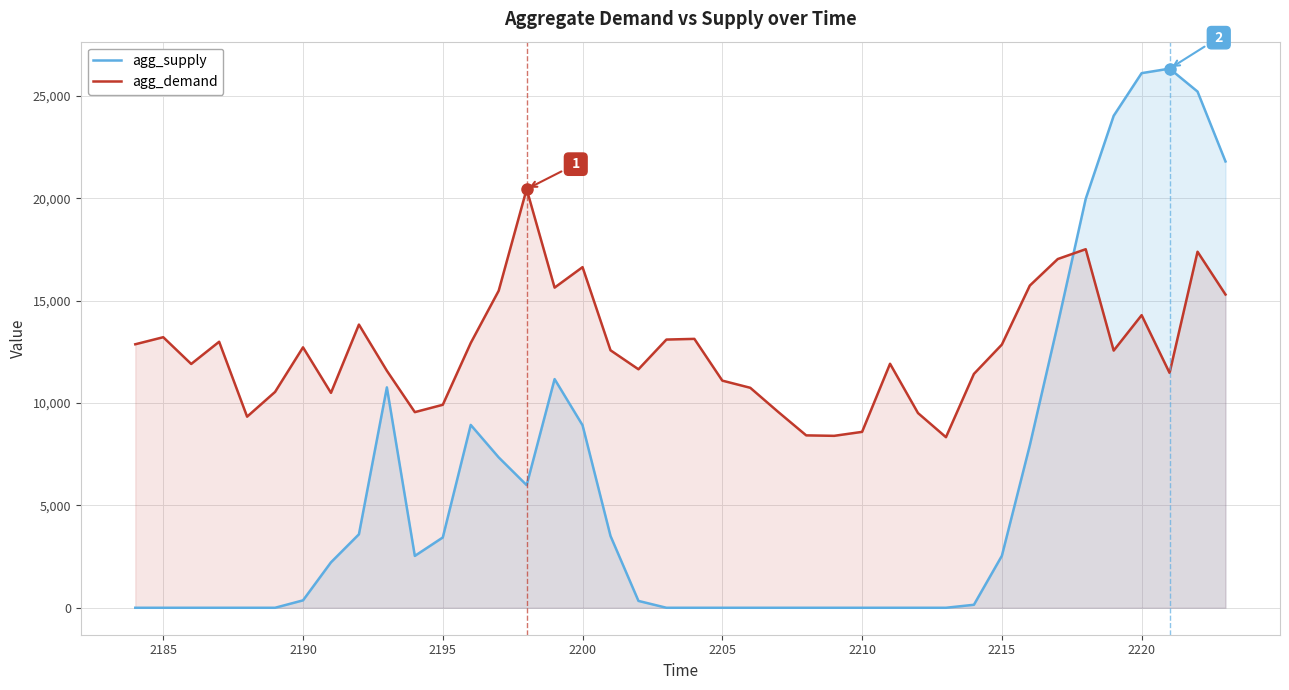

What is the difference between the second highest and minimum values in the agg_demand series?

9181.6